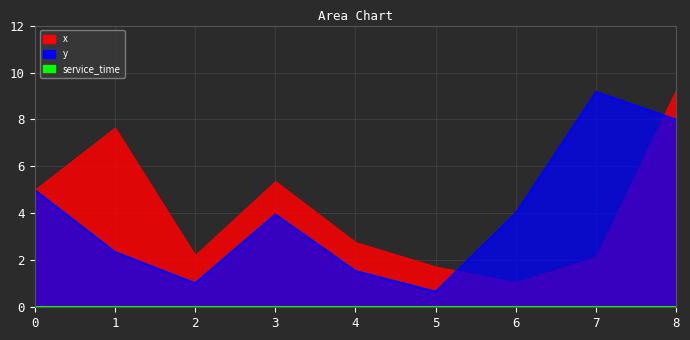

Between 2 and 4, which series saw the biggest shift?

x